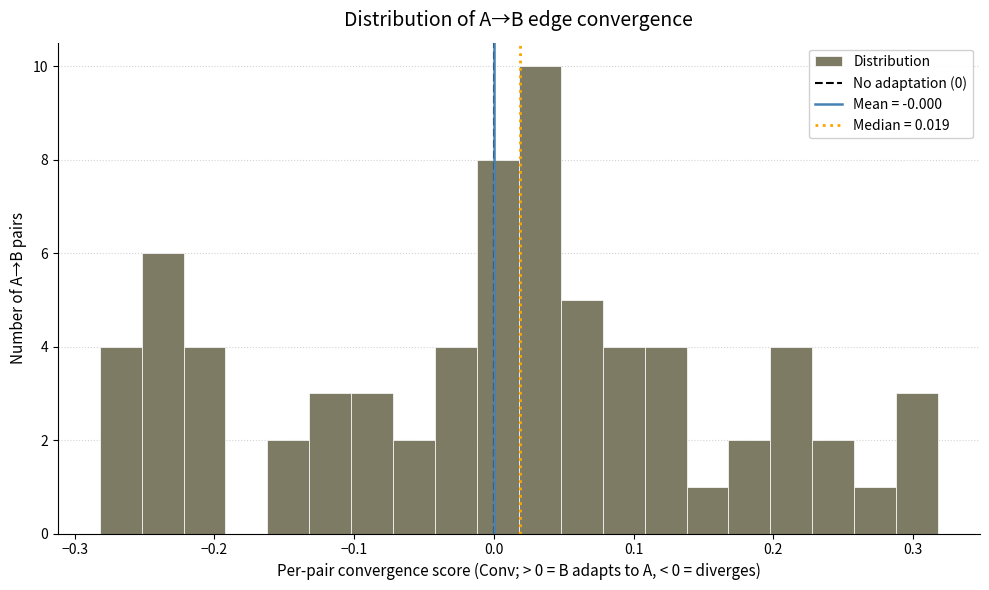

Around what value on the x-axis is the tallest bar? Give the approximate position of its centre, as read against the axis.

0.03